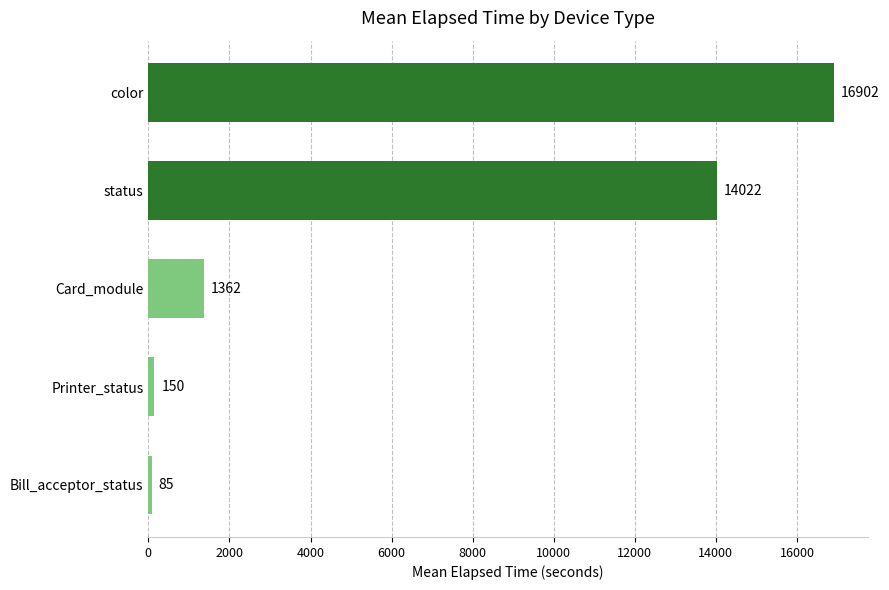

Which has a higher value, Printer_status or color?

color